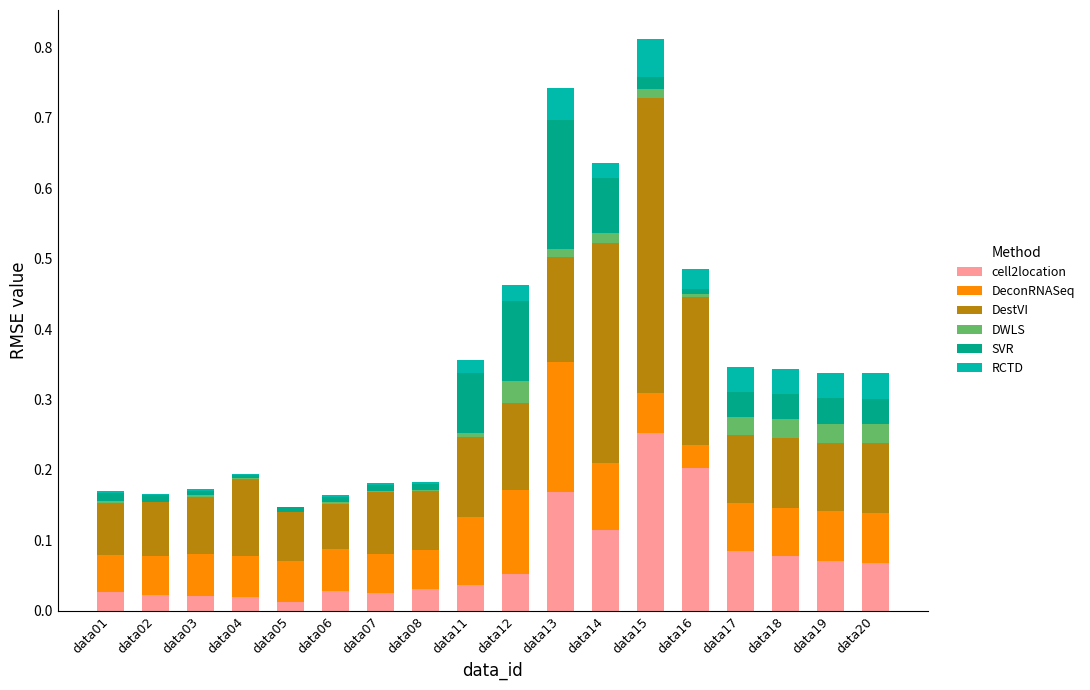

What is the average value of the cell2location series?

0.1